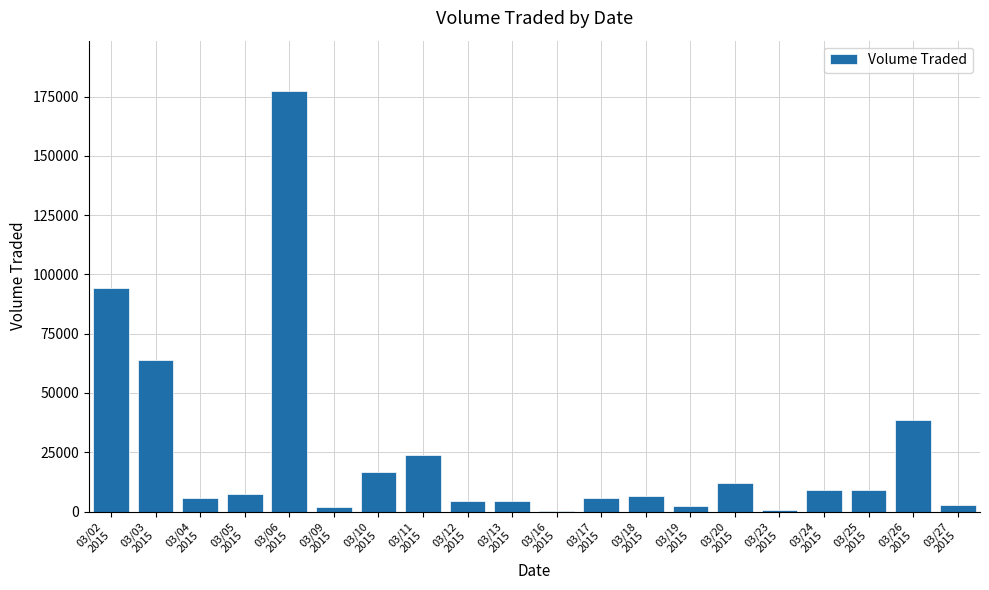

What is the change in value from 03/17
2015 to 03/24
2015?

+3100